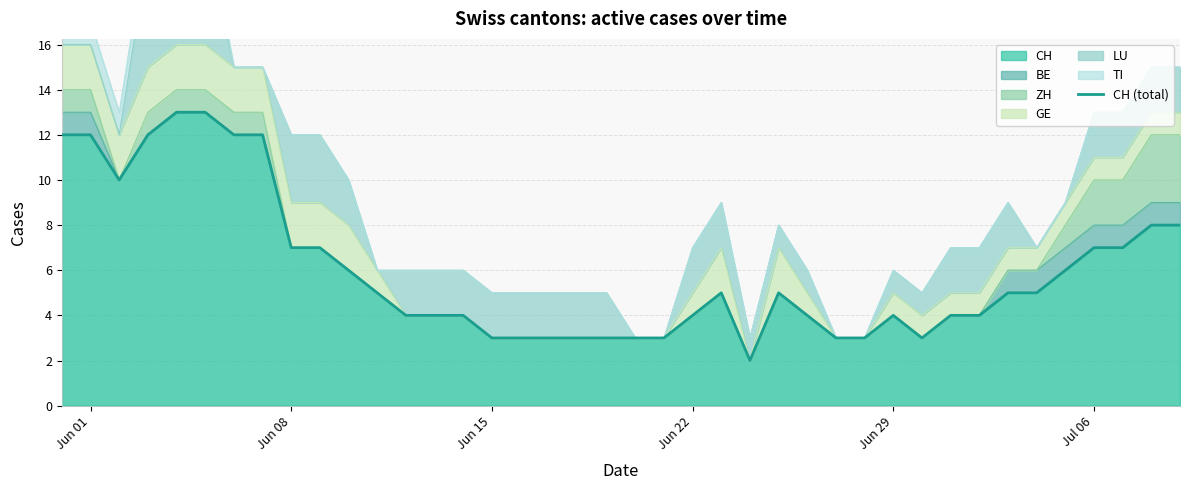

The value of CH at Jun 22 is 2. True or false?

False